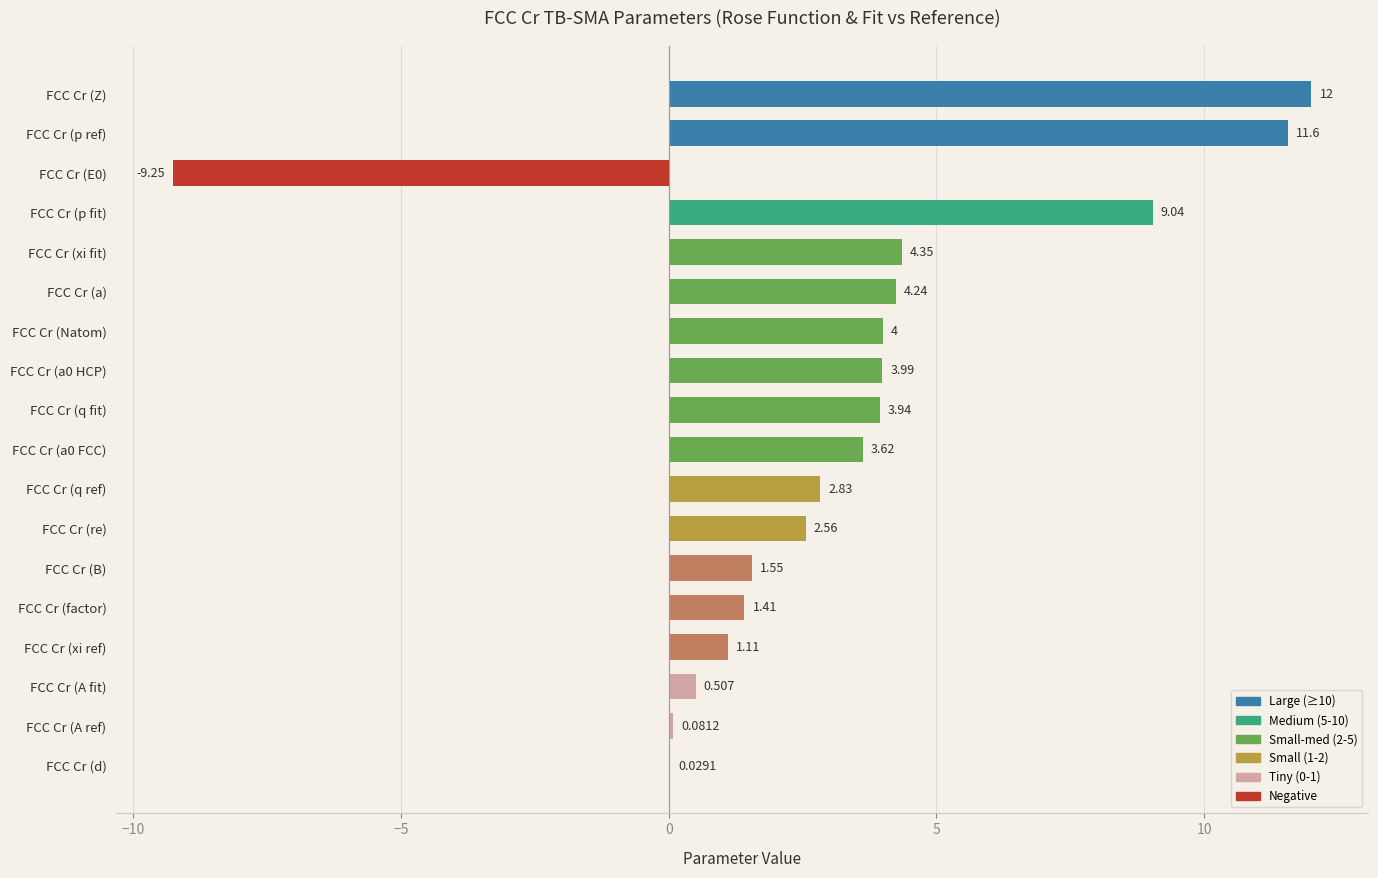

Count the number of categories in the chart.

18